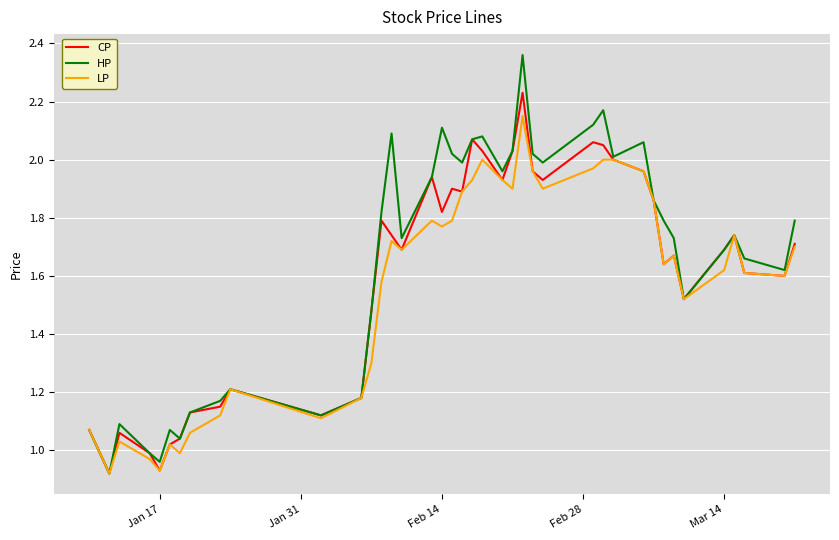

List the series in order of their peak value, lowest first.

LP, CP, HP